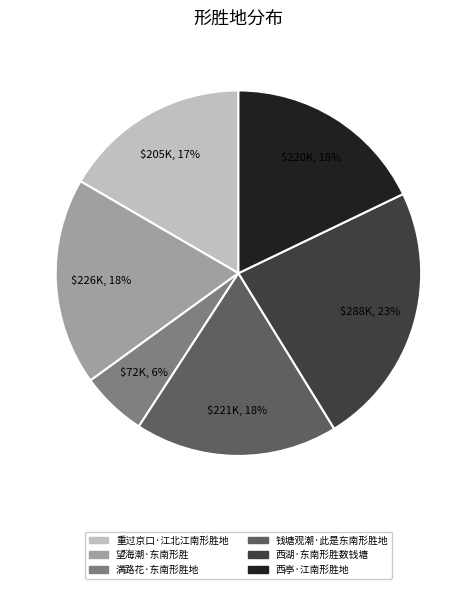

To the nearest percent, what is the difference between the 重过京口·江北江南形胜地 and 西亭·江南形胜地 slice percentages?

1%